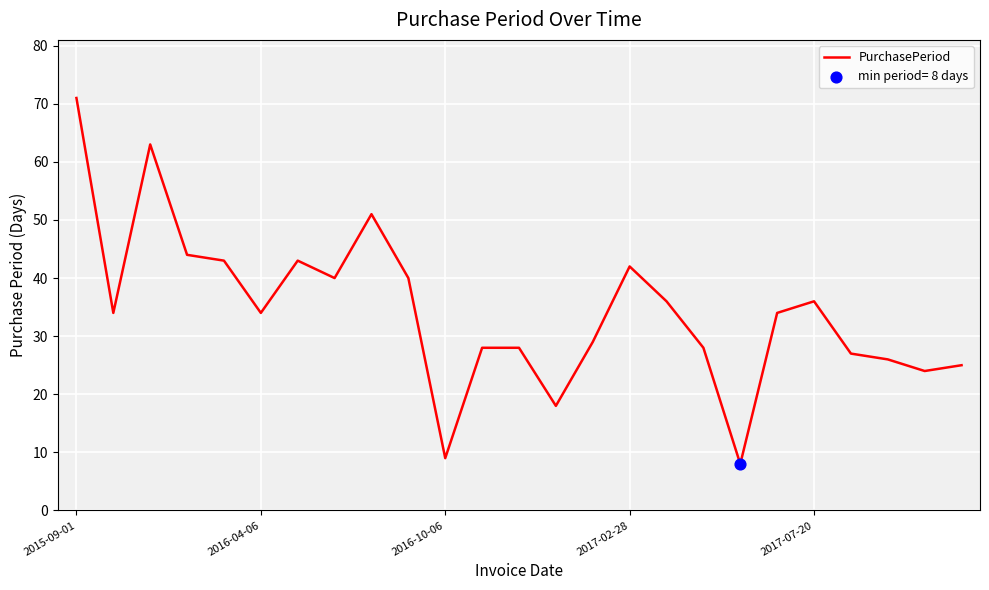

What is the difference between the maximum and minimum values?

63